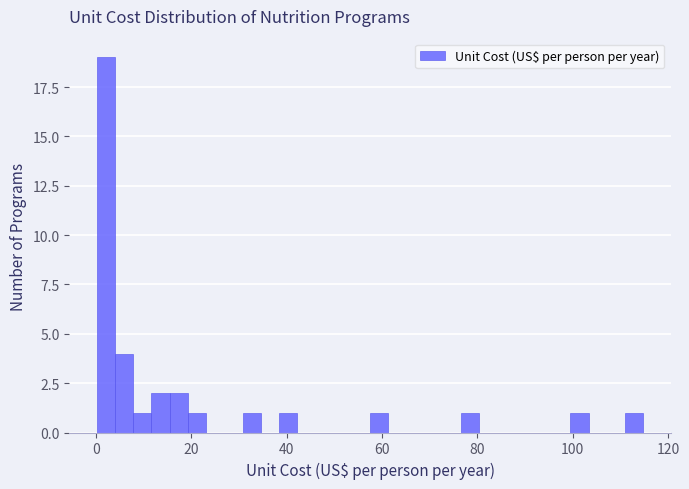

Read against the x-axis, roughly where is the centre of the tallest bar?

2